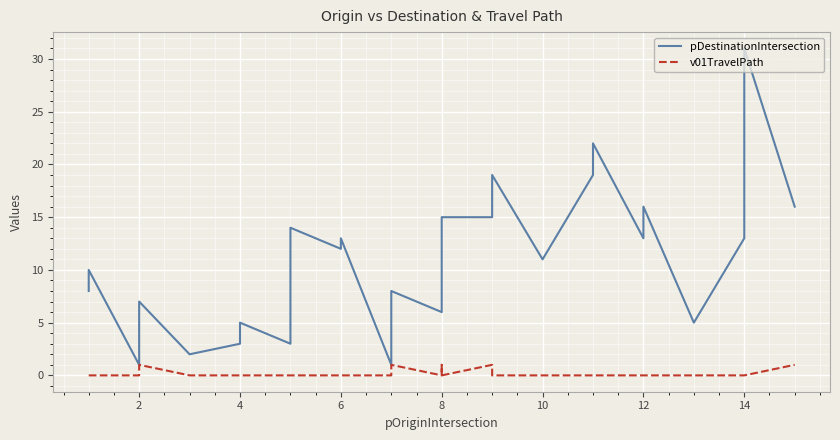

How many series are shown in this chart?

2